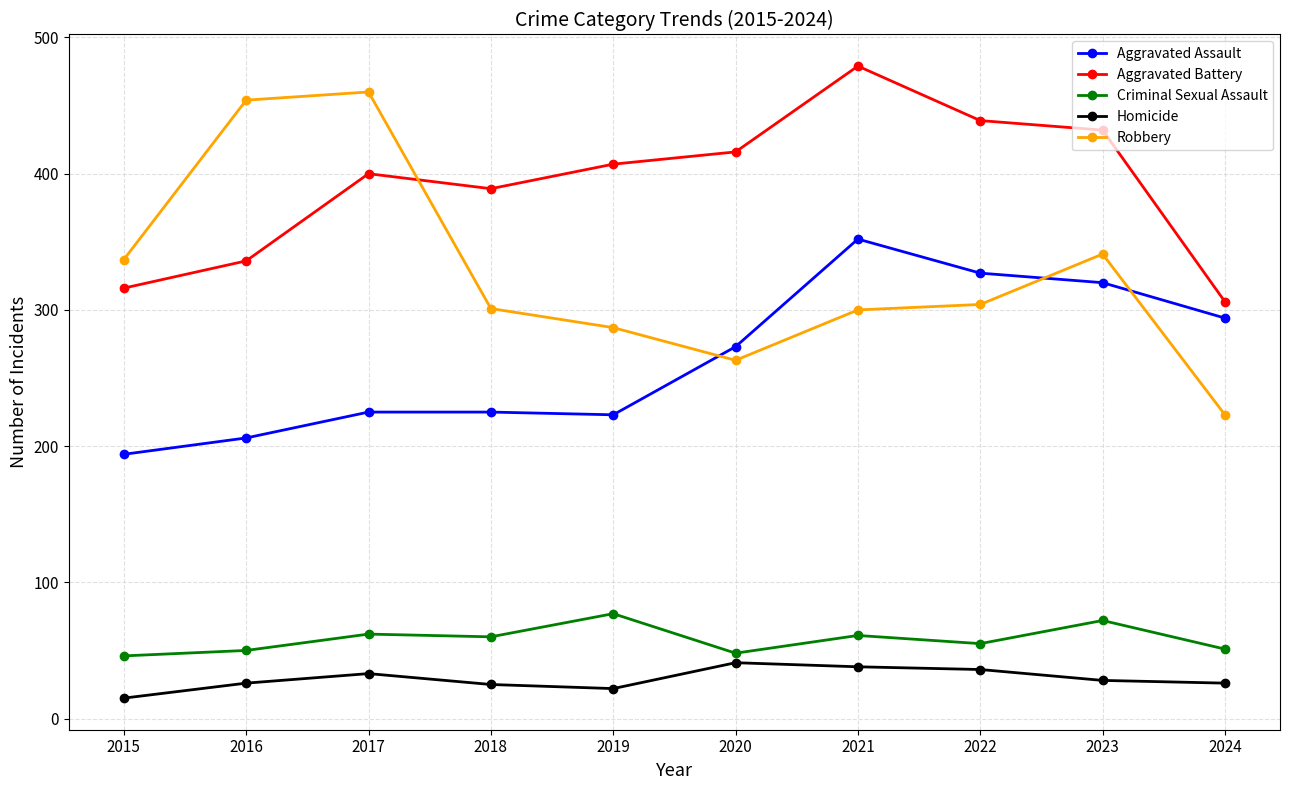

How many lines are shown in the chart?

5